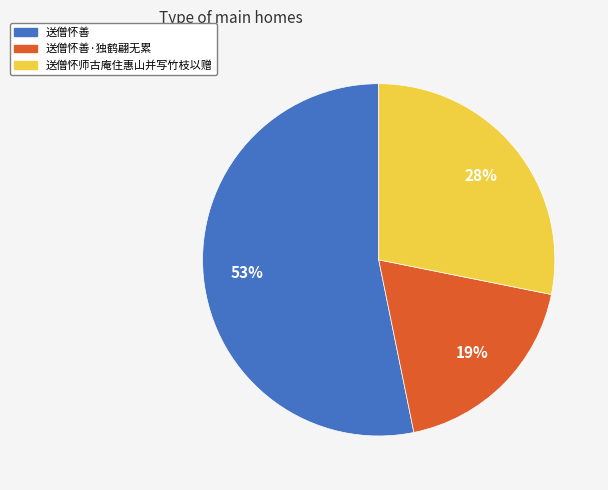

Which category accounts for the majority?

送僧怀善